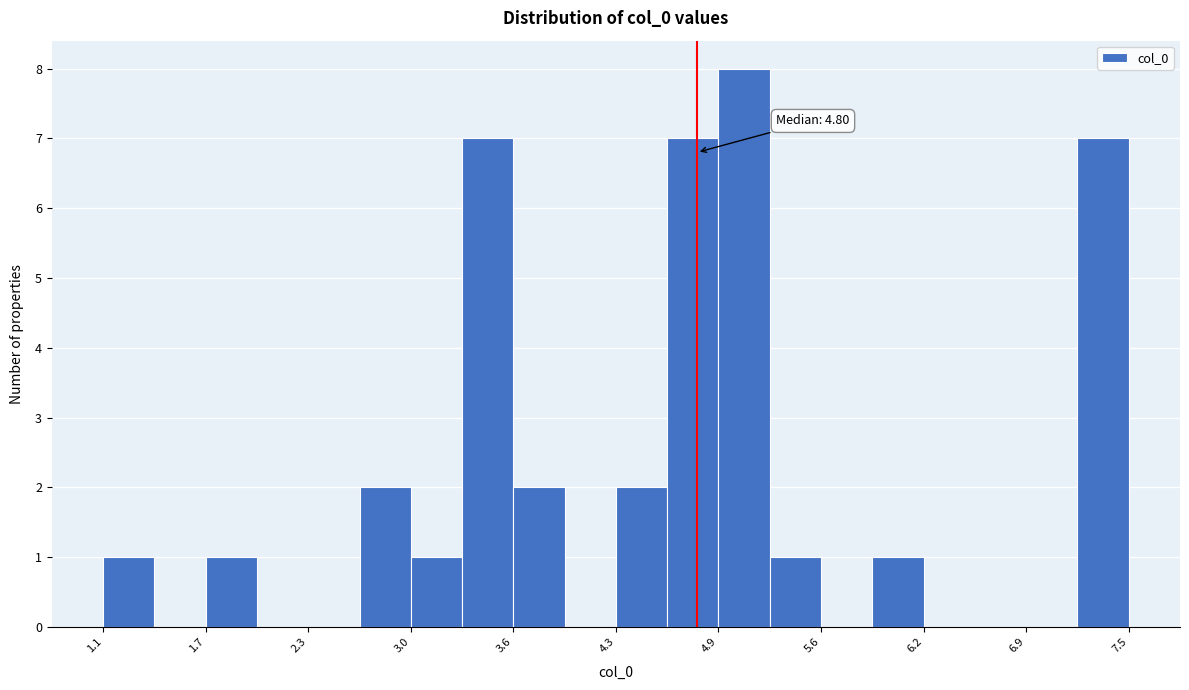

Around what value on the x-axis is the tallest bar? Give the approximate position of its centre, as read against the axis.

5.1